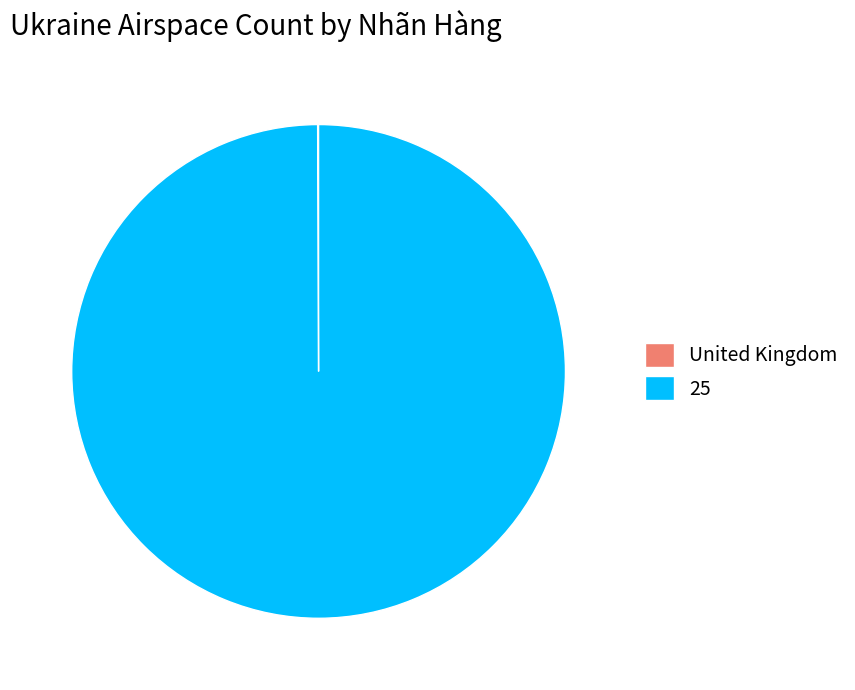

Does any single category account for the majority?

Yes